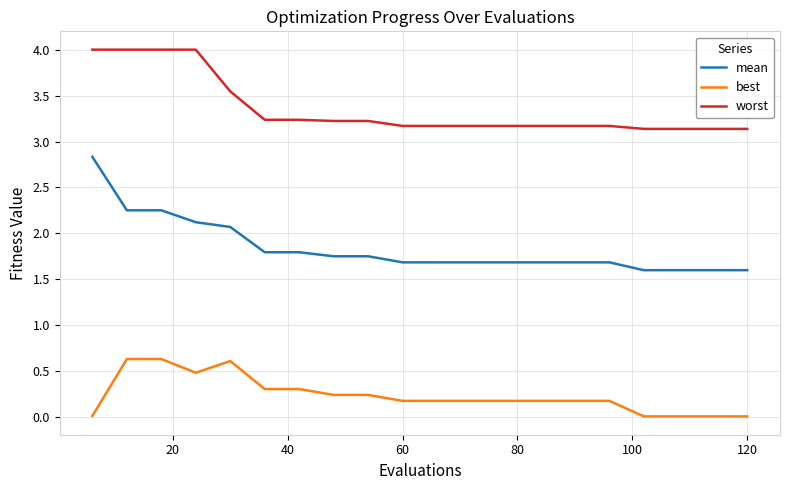

What is the minimum value for worst?

3.1